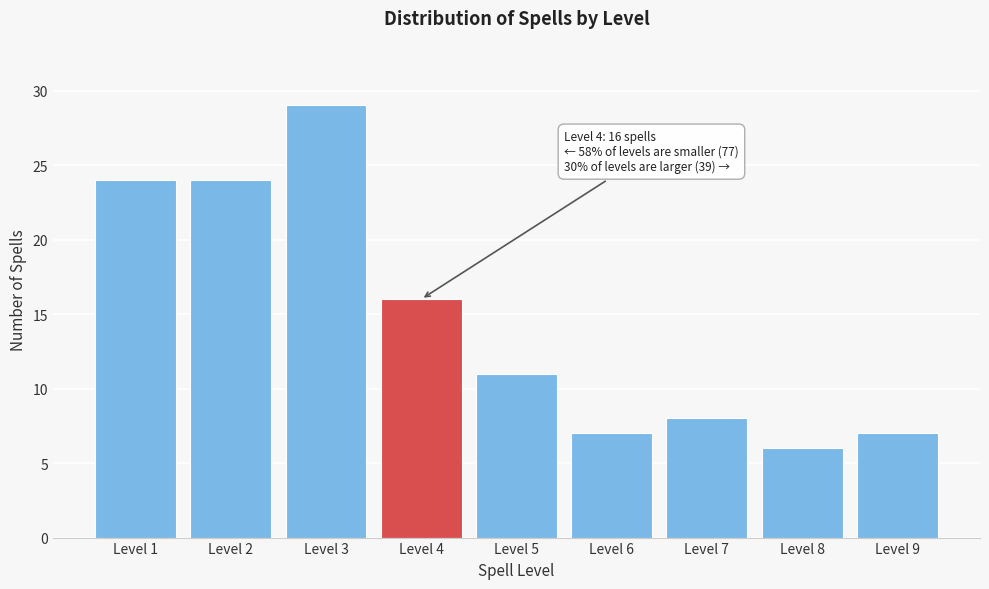

Reading left to right, extract all data points from this chart.

24	24	29	16	11	7	8	6	7